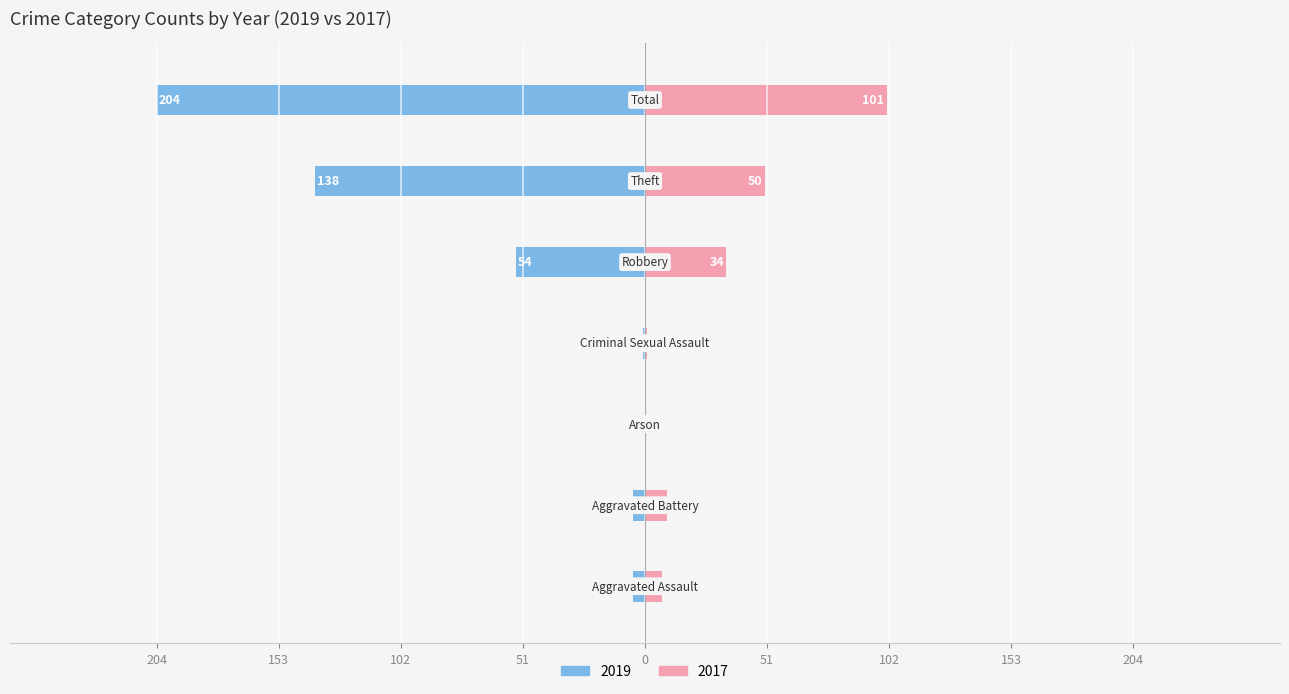

At which label is 2016 closest to 51?

Theft